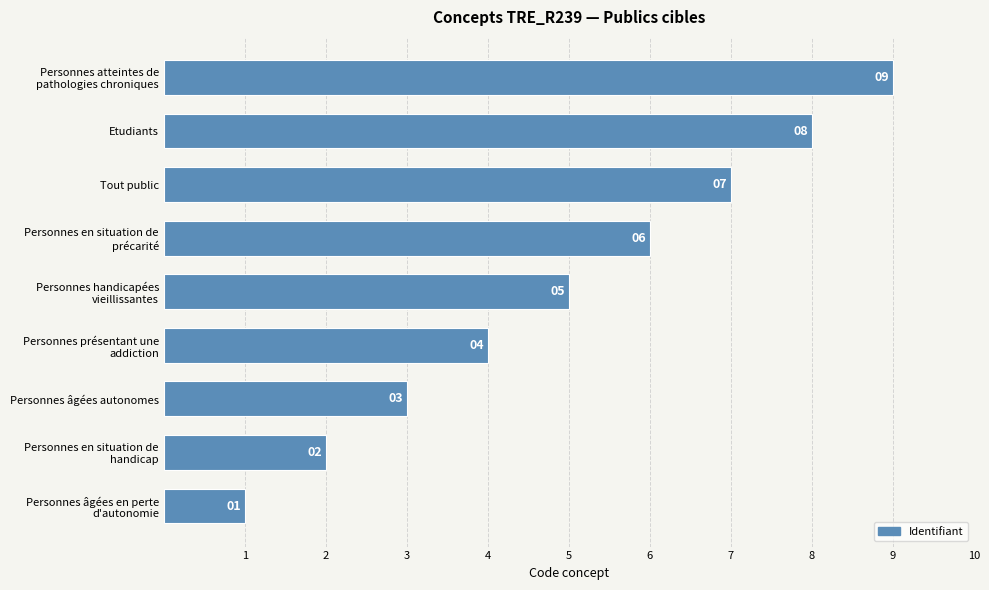

List the labels in order of value, largest first.

Personnes atteintes de
pathologies chroniques, Etudiants, Tout public, Personnes en situation de
précarité, Personnes handicapées
vieillissantes, Personnes présentant une
addiction, Personnes âgées autonomes, Personnes en situation de
handicap, Personnes âgées en perte
d'autonomie